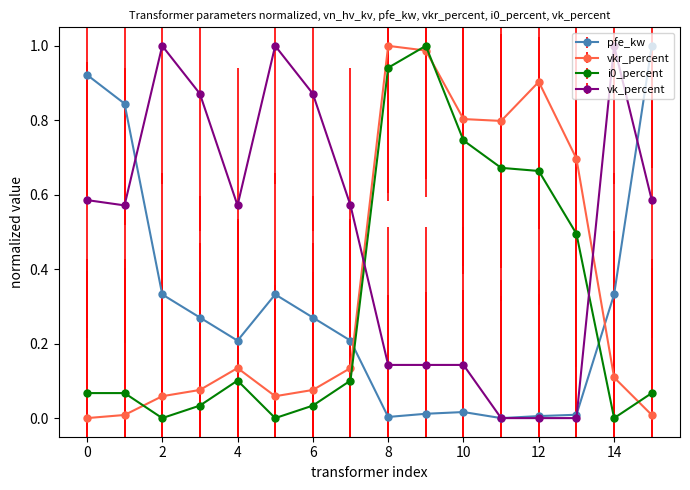

Which series has the largest total across all categories?

vk_percent